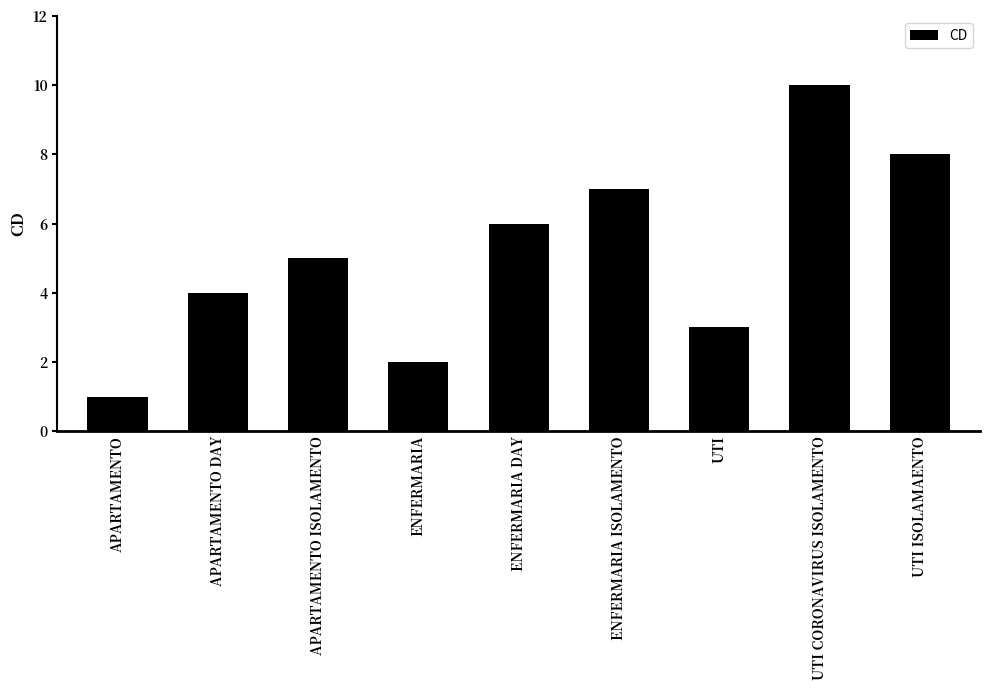

What is the ratio of the value at ENFERMARIA DAY to the value at ENFERMARIA ISOLAMENTO?

0.9